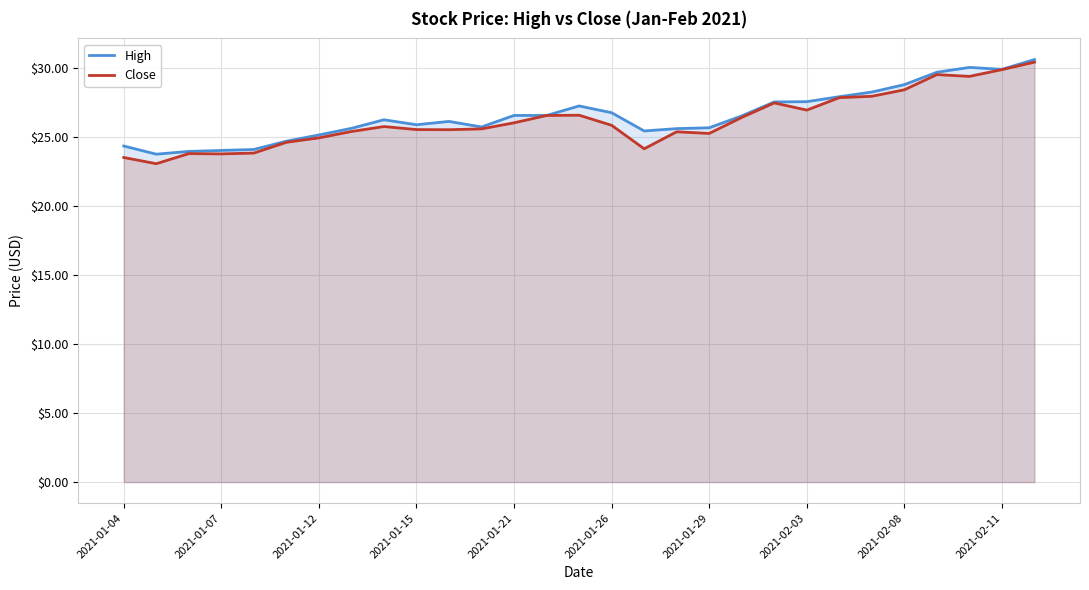

What is the minimum value shown in the chart?

23.0